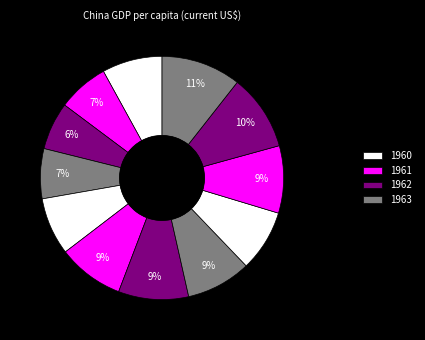

How many segments does this pie chart have?

12